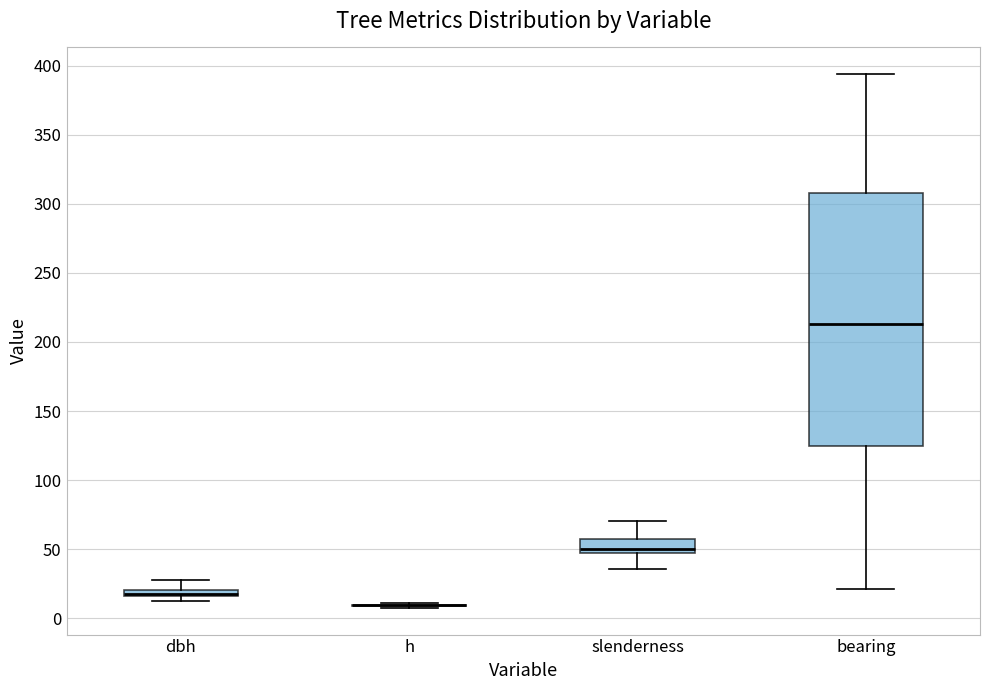

Which box is the tallest, from its lower edge to its upper edge?

bearing